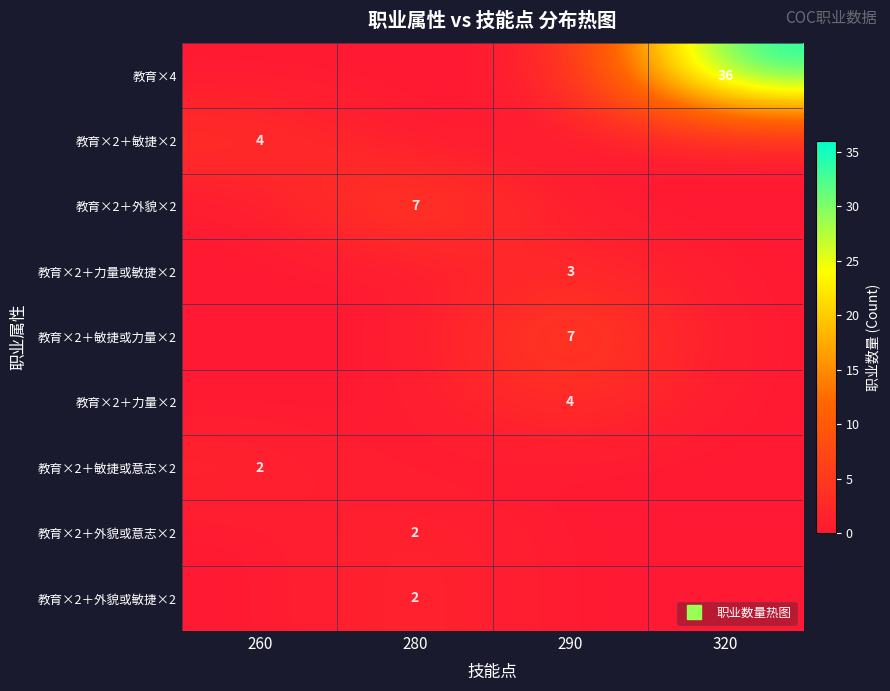

What is the total value across all series at 290?

14